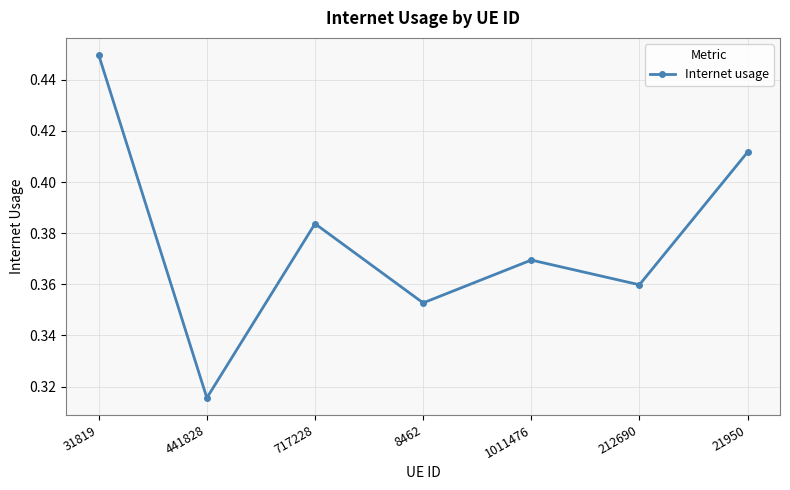

Which label corresponds to the smallest value in the chart?

441828